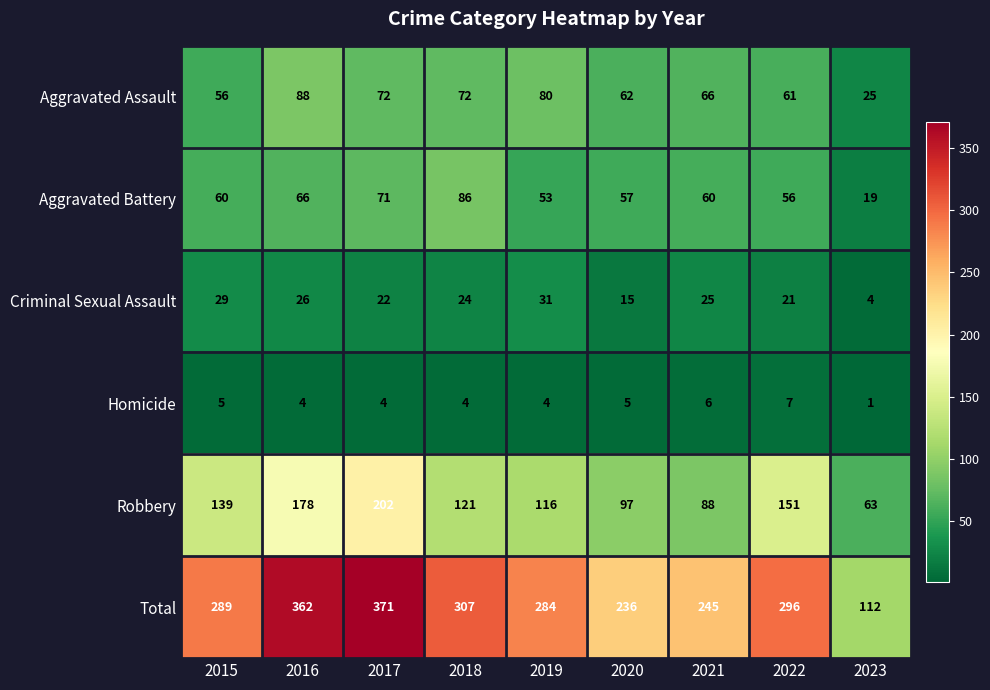

What is the approximate value of Criminal Sexual Assault at 2017?

22